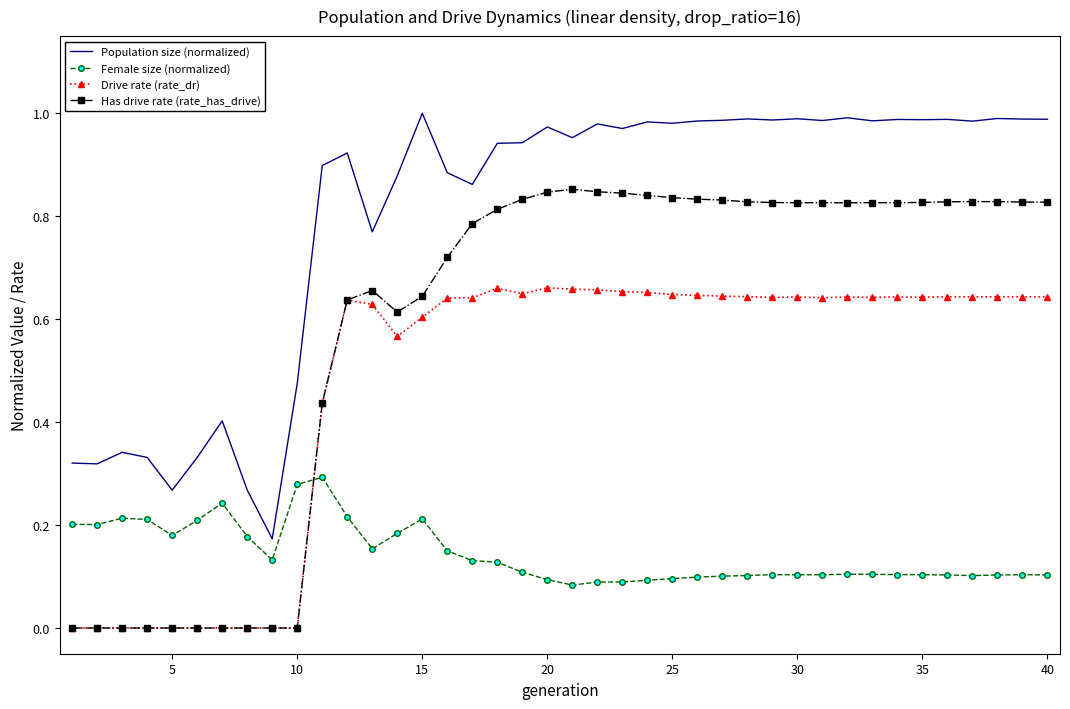

What is the sum of all Female size (normalized) values?

5.7